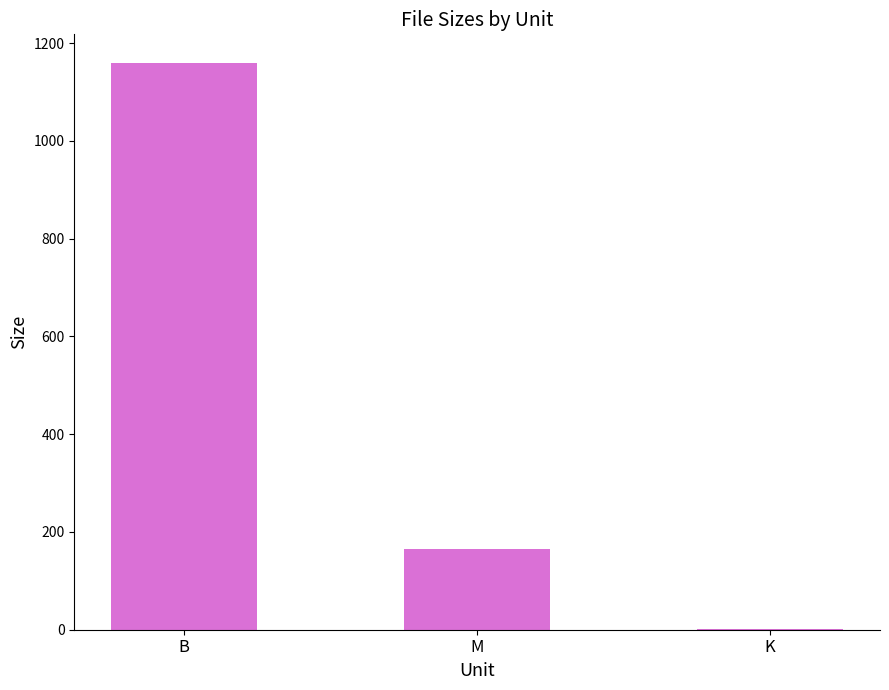

What is the approximate value at M?

165.3